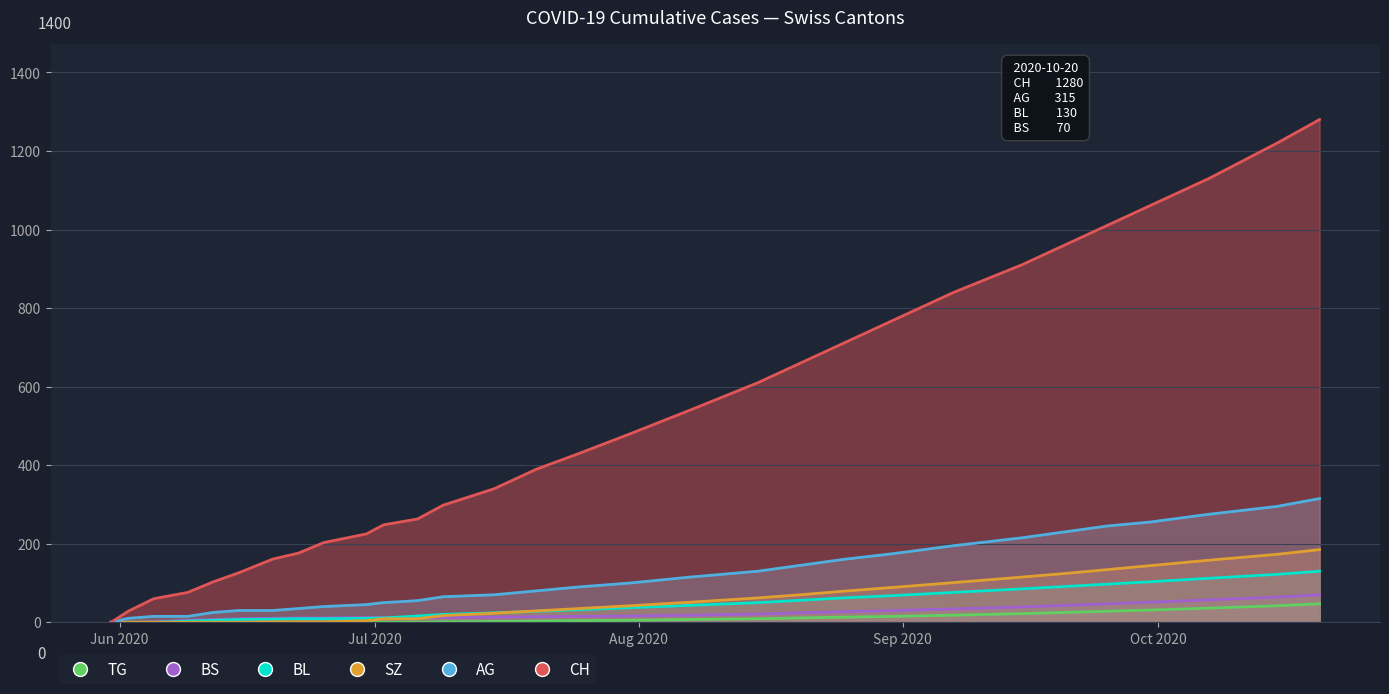

What is the label of the 7th point from the left?

2020-06-19